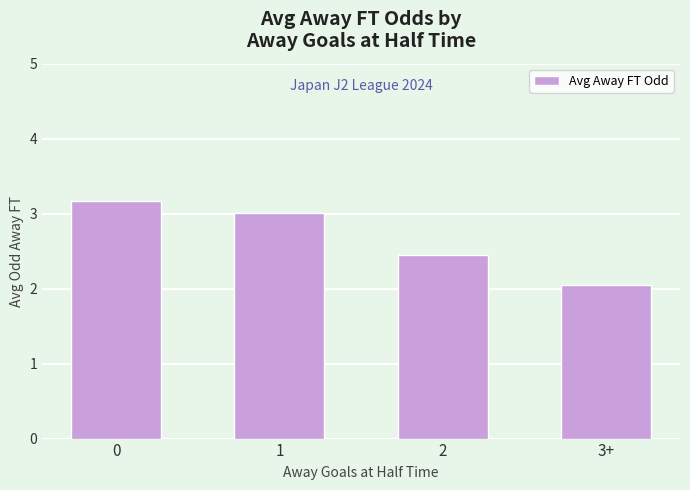

What is the difference between the values at 0 and 3+?

1.1